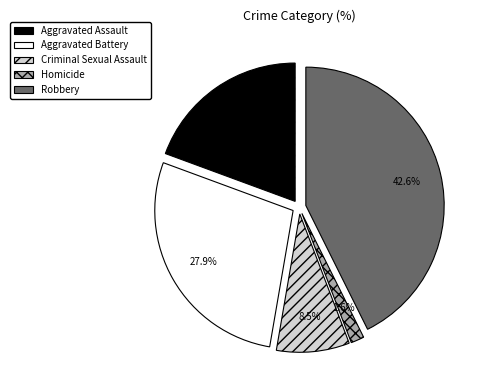

How many slices are in this pie chart?

5